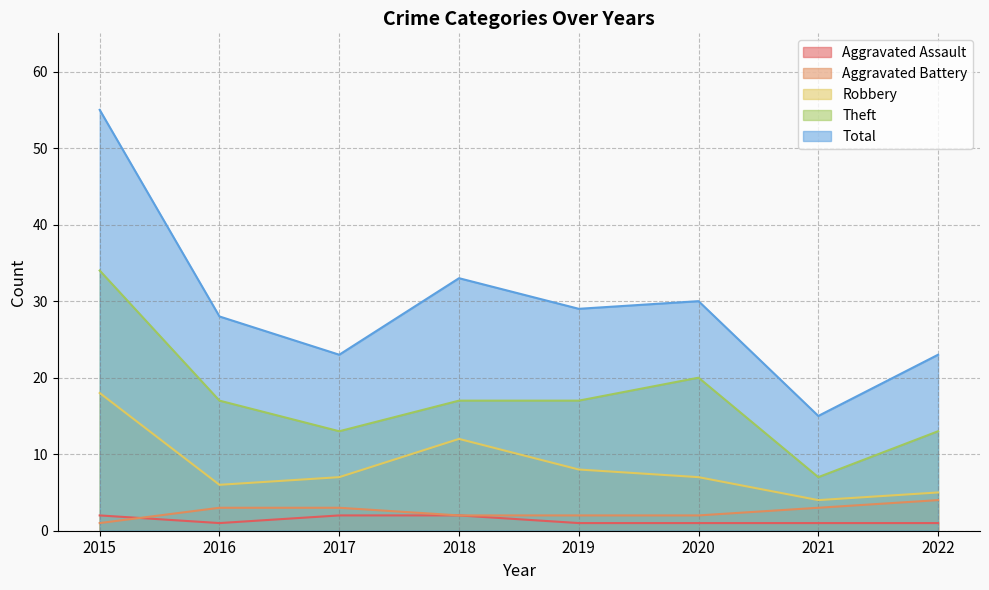

Which has a higher value, 2022 or 2015?

2015